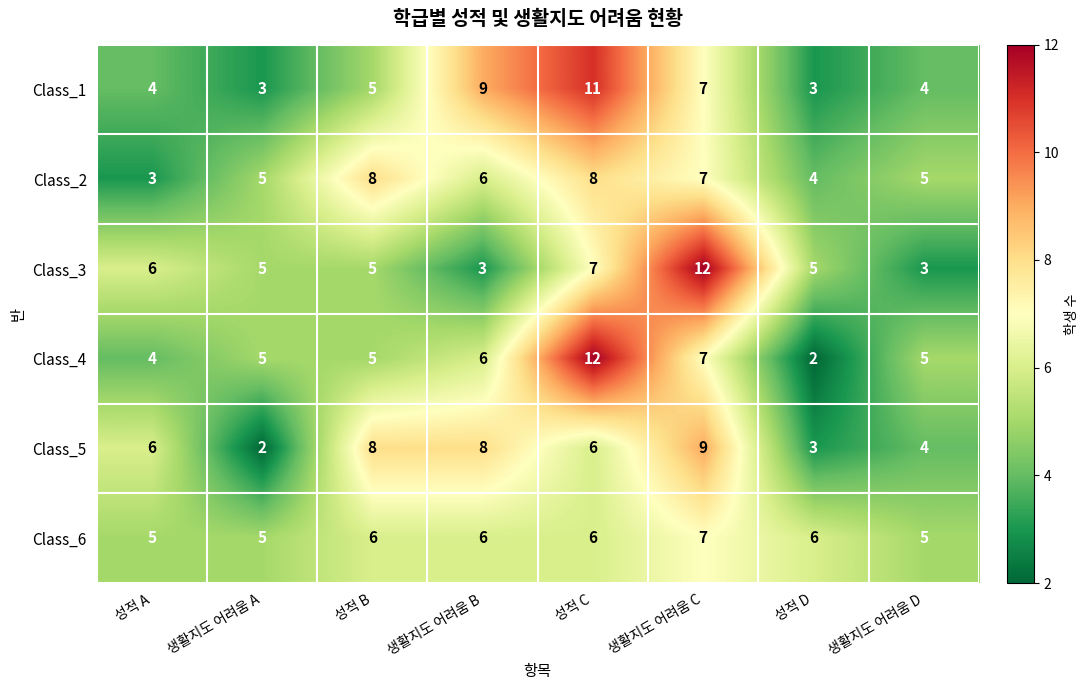

What is the sum of all Class_3 values?

46